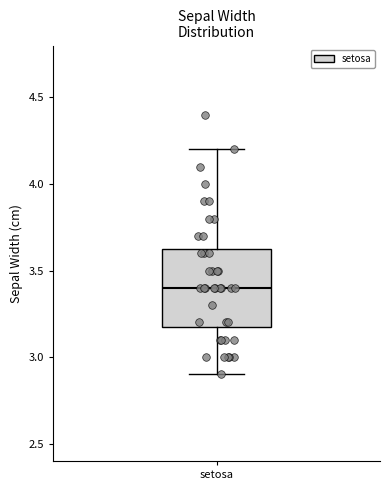

Where is the upper edge of the box for setosa on the y-axis? The values are not printed on the chart, so give them approximately, as read against the axis.

3.65